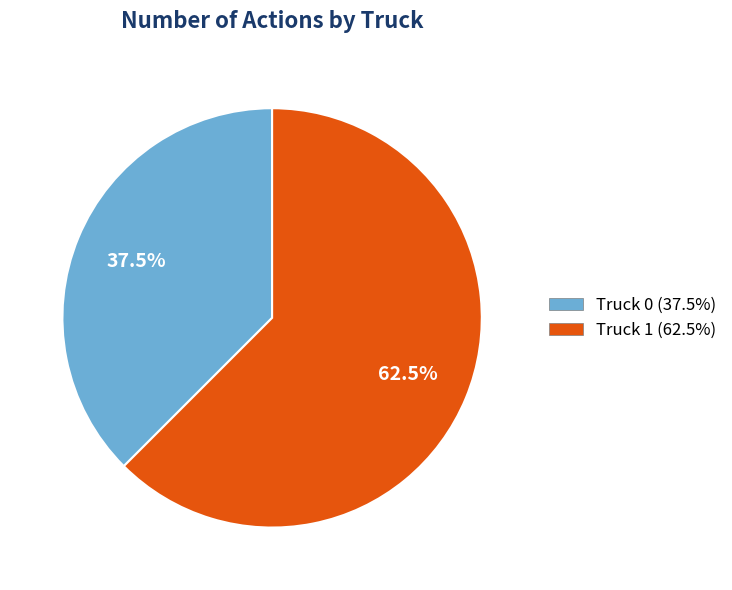

To the nearest percent, what is the difference between the Truck 1 and Truck 0 slice percentages?

25%